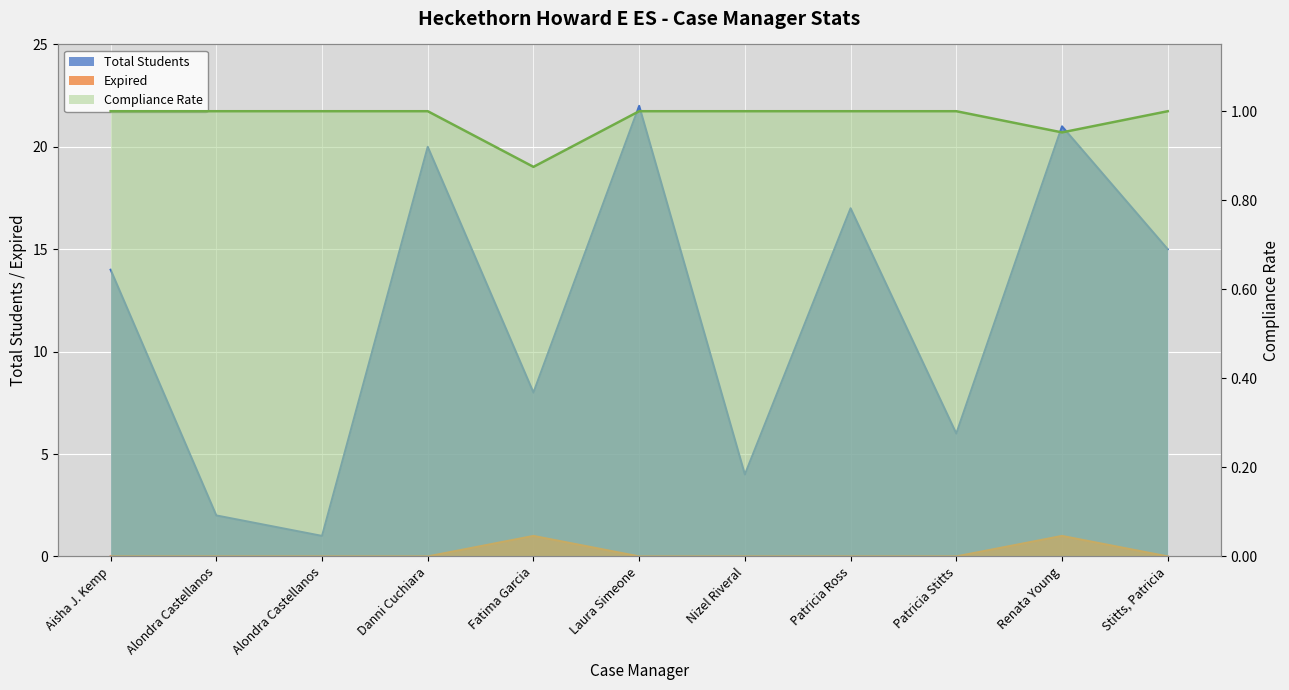

Which category has the highest value across all series?

Laura Simeone